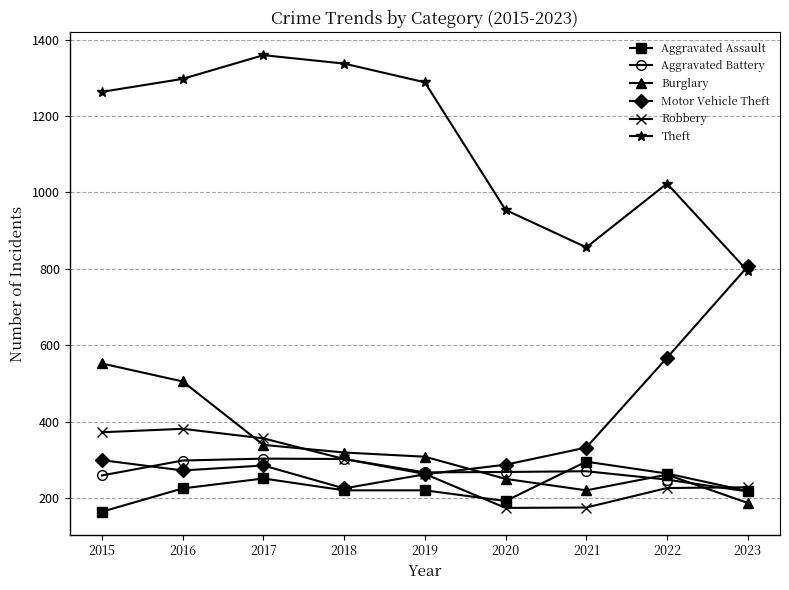

At which label is Robbery closest to 277?

2019